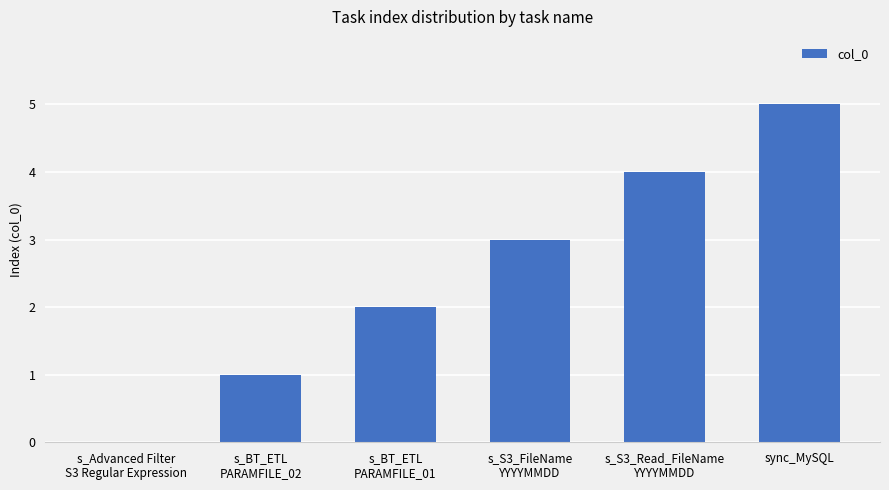

Reading left to right, what are all the values shown in this chart?

s_Advanced Filter
S3 Regular Expression=0	s_BT_ETL
PARAMFILE_02=1	s_BT_ETL
PARAMFILE_01=2	s_S3_FileName
YYYYMMDD=3	s_S3_Read_FileName
YYYYMMDD=4	sync_MySQL=5